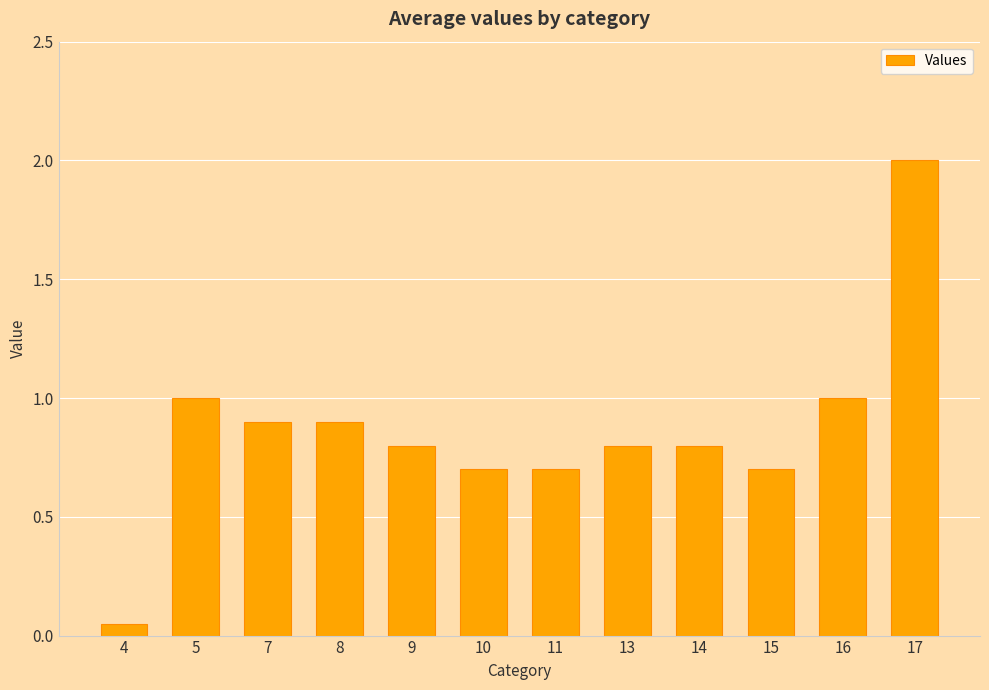

True or false: the data shows 0.7 at 11.

True